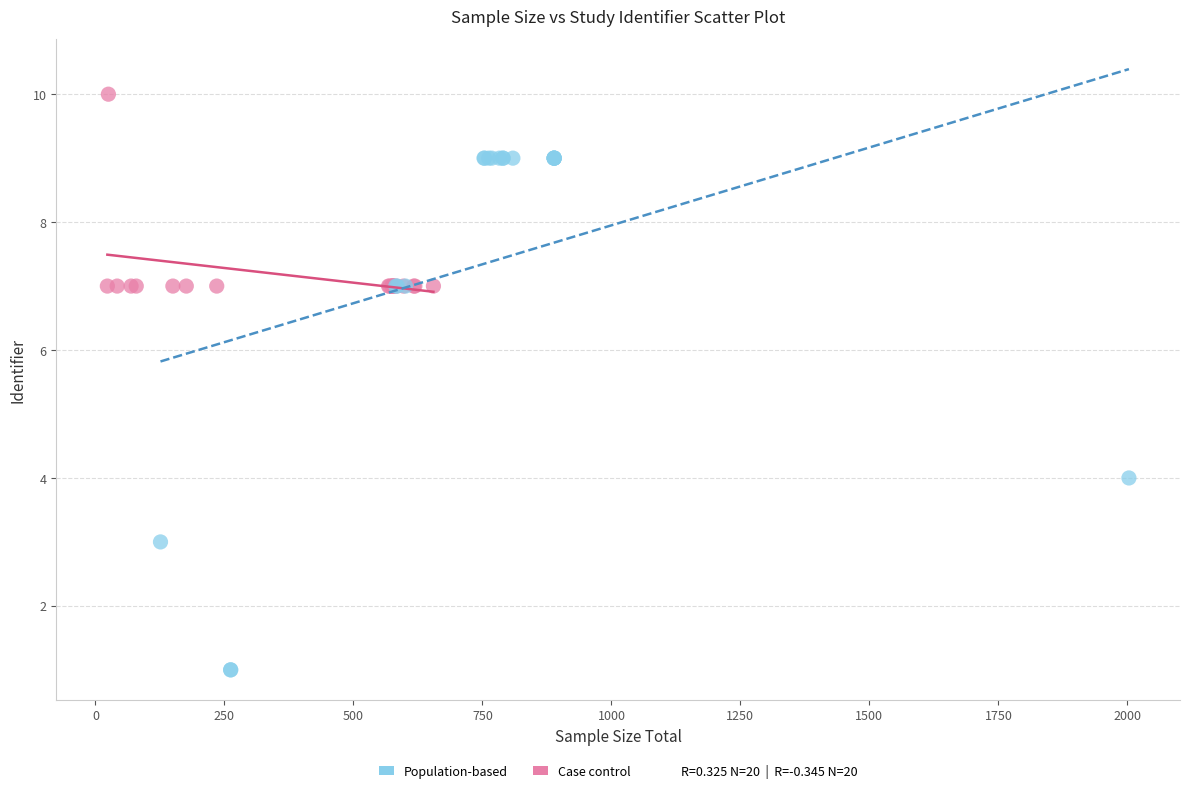

Which series reaches the minimum Y coordinate?

Population-based